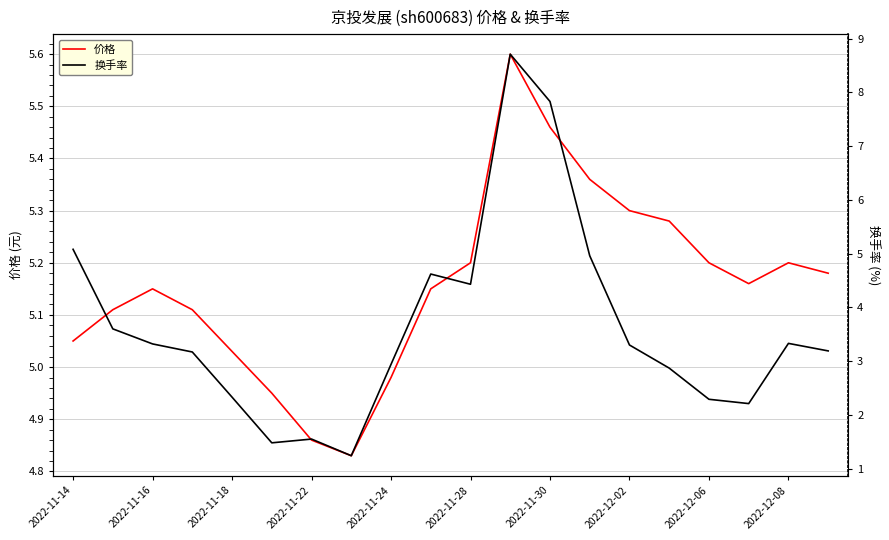

Rank the series by their average value, from lowest to highest.

换手率, 价格